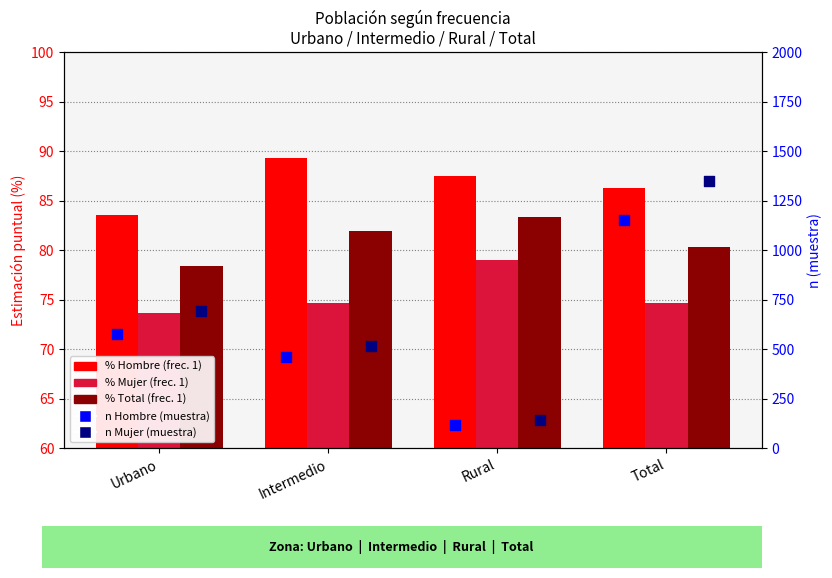

What are all the series names shown in the legend?

% Hombre (frec. 1), % Mujer (frec. 1), % Total (frec. 1), n Hombre (muestra), n Mujer (muestra)